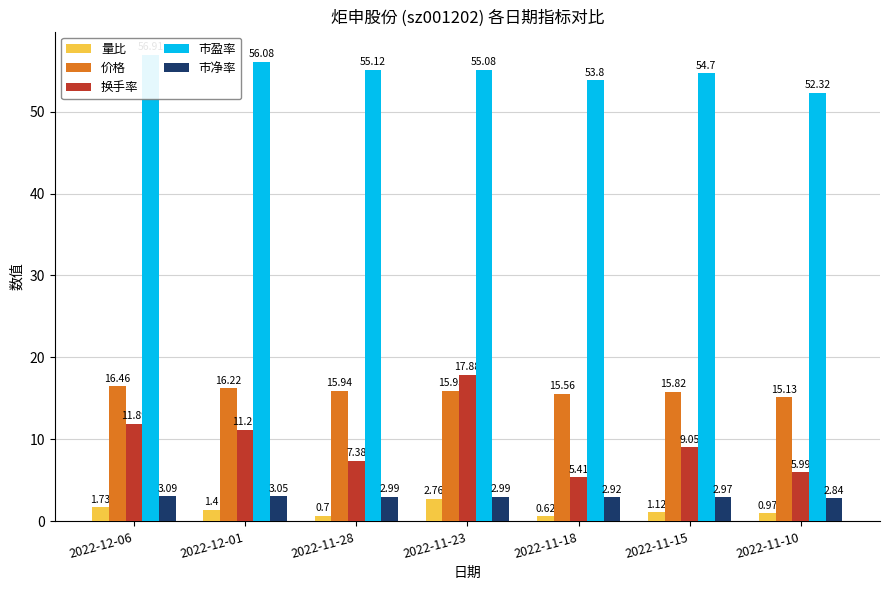

What is the label of the 6th bar from the right?

2022-12-01